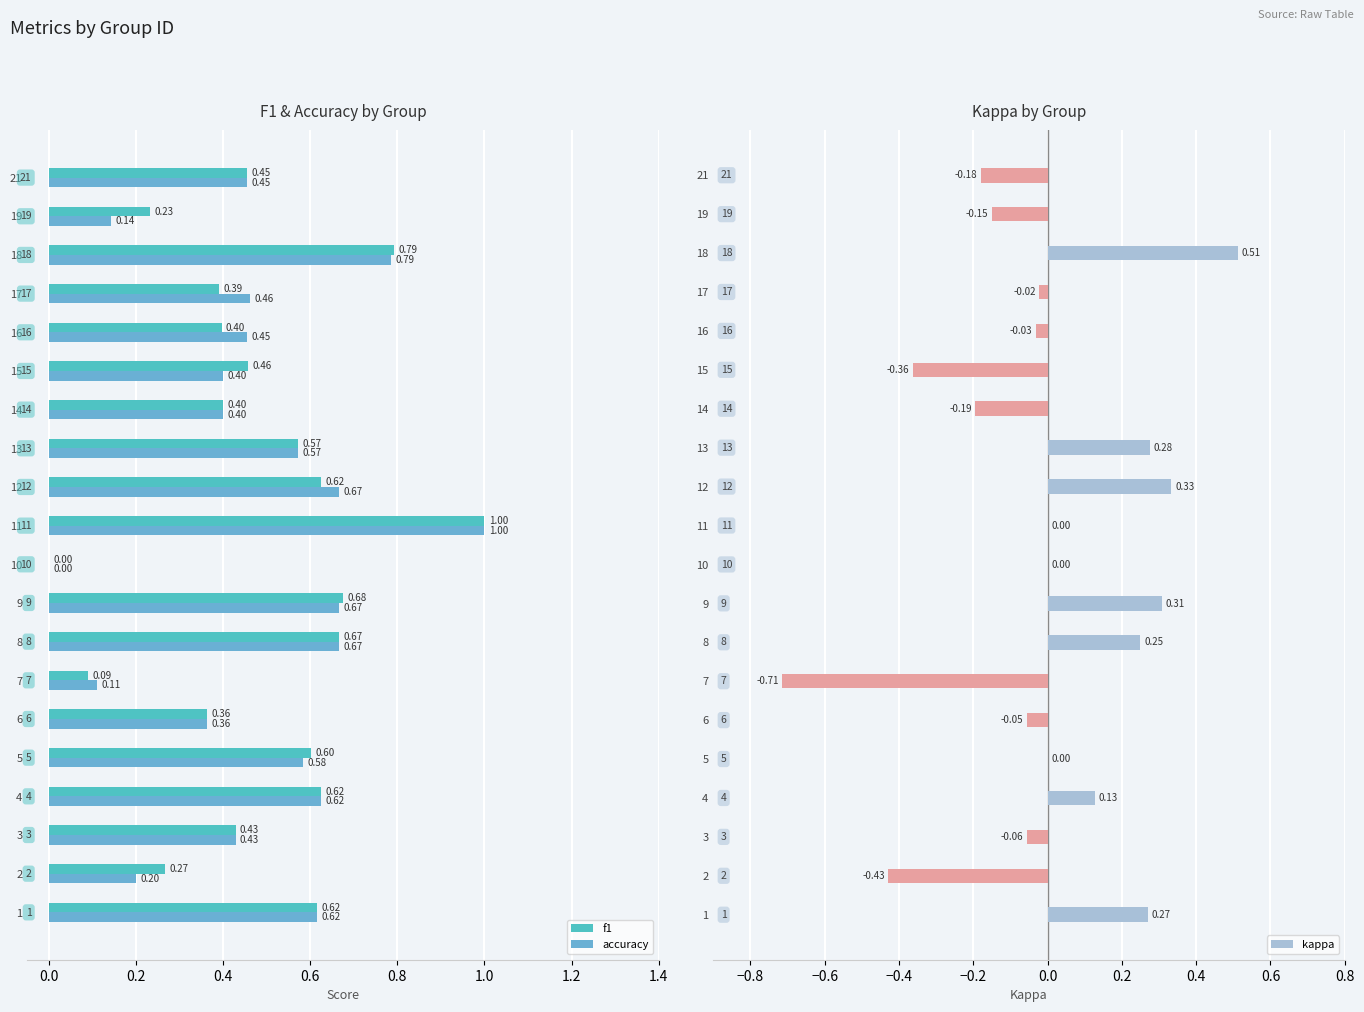

How many distinct data groups are displayed?

3